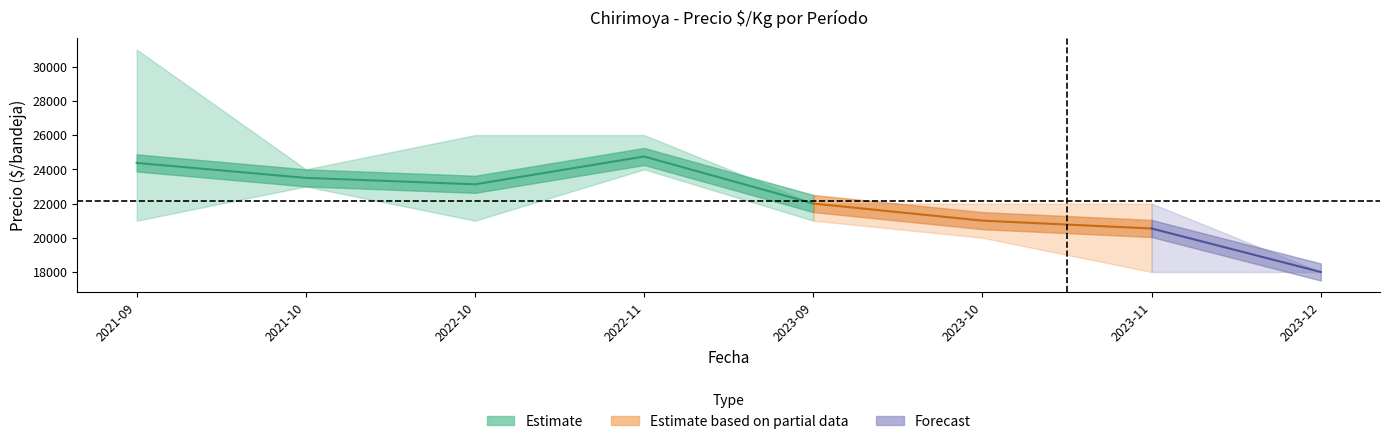

The Precio minimo series shows 5416 at 2021-09. True or false?

False